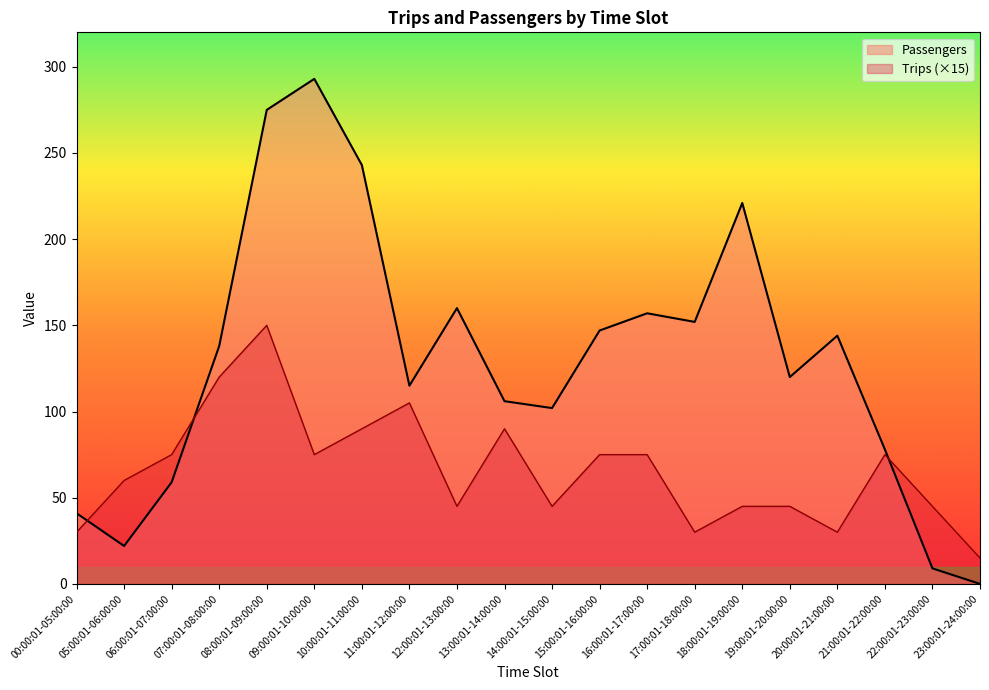

True or false: Passengers has more than 1 points higher than both neighbors.

True